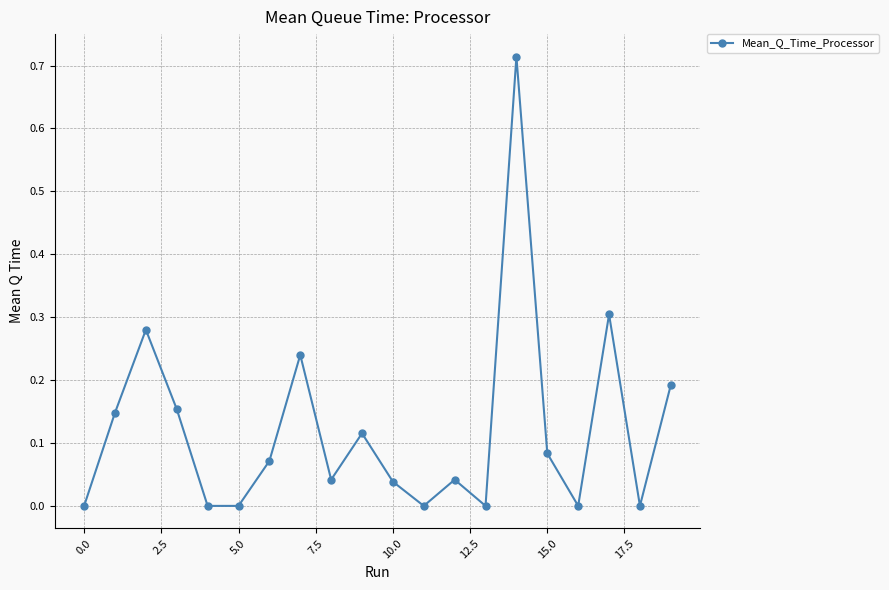

What is the sum of all values?

2.4